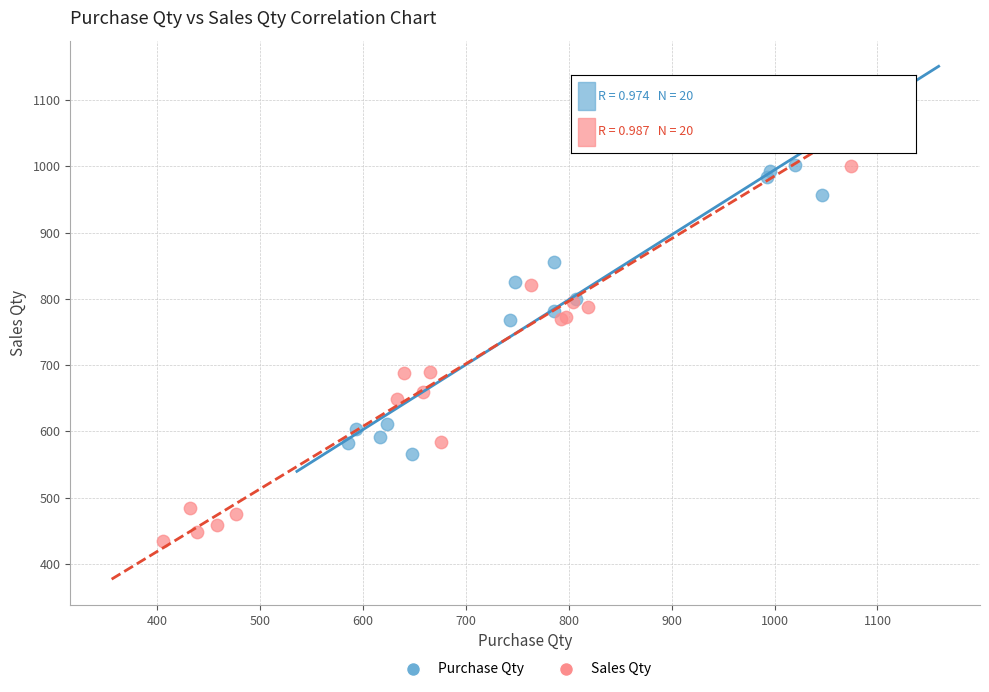

What are all the series names shown in the legend?

Purchase Qty, Sales Qty